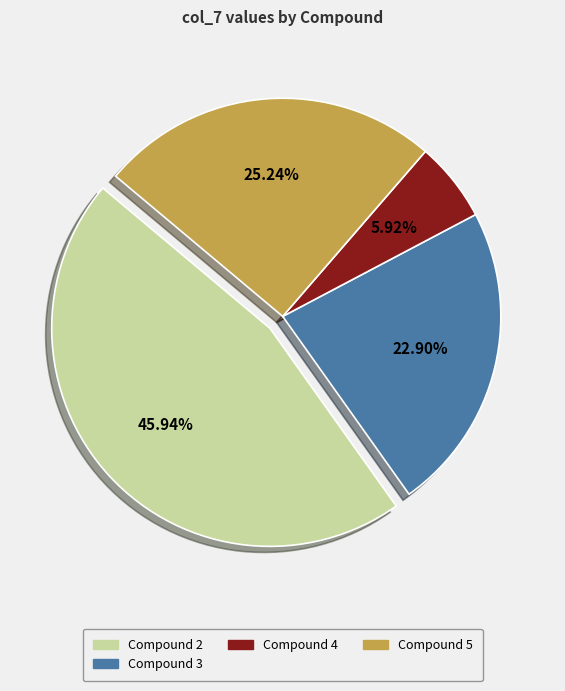

Is there a majority slice in this chart?

No